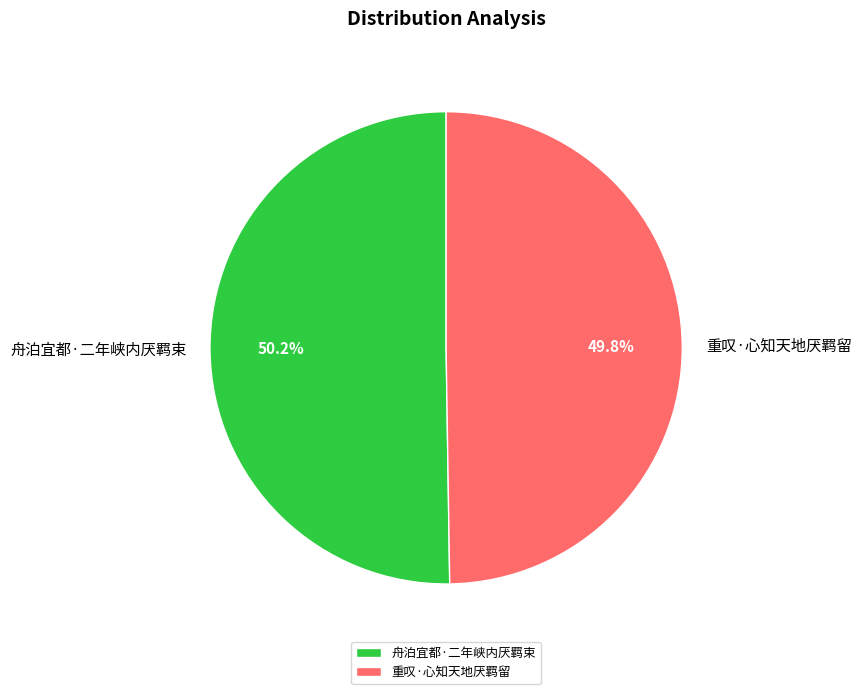

To the nearest percent, what percentage of the pie is 舟泊宜都·二年峡内厌羁束?

50%